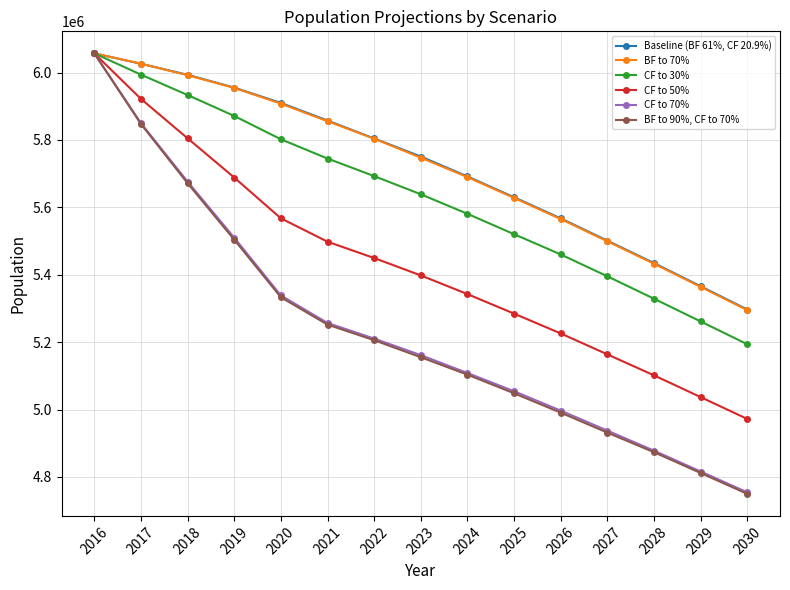

Reading right to left, transcribe all the data shown in this chart.

Baseline (BF 61%, CF 20.9%): 5296609.1	5365618.2	5434432.5	5500899.3	5567053.9	5629771.6	5691484.7	5750637.1	5804189.7	5857413.2	5909798.4	5955180.0	5993134.2	6025986.0	6056824.0
BF to 70%: 5294731.4	5363715.9	5432505.7	5498948.7	5565079.2	5627774.5	5689465.3	5747194.2	5803545.0	5855333.3	5907565.9	5954218.4	5992001.5	6026152.3	6056824.0
CF to 30%: 5193528.5	5261194.1	5328669.1	5395157.6	5460039.7	5520153.0	5580663.9	5638664.4	5692534.7	5744732.0	5801860.7	5871043.5	5933251.5	5993659.8	6056824.0
CF to 50%: 4971877.5	5036654.4	5101249.5	5163558.8	5225655.8	5284443.4	5342370.4	5397894.2	5449402.9	5497936.6	5567246.2	5688245.9	5804715.8	5921655.7	6056824.0
CF to 70%: 4754059.2	4815997.5	4877762.6	4937283.3	4996659.3	5054182.3	5108195.1	5161272.1	5210429.4	5256759.8	5338311.8	5509747.7	5676170.7	5849650.2	6056824.0
BF to 90%, CF to 70%: 4749625.8	4811506.0	4873213.4	4931334.8	4990639.0	5048093.6	5103429.5	5155066.6	5205609.8	5251902.6	5333033.8	5503974.4	5671319.8	5847224.8	6056824.0